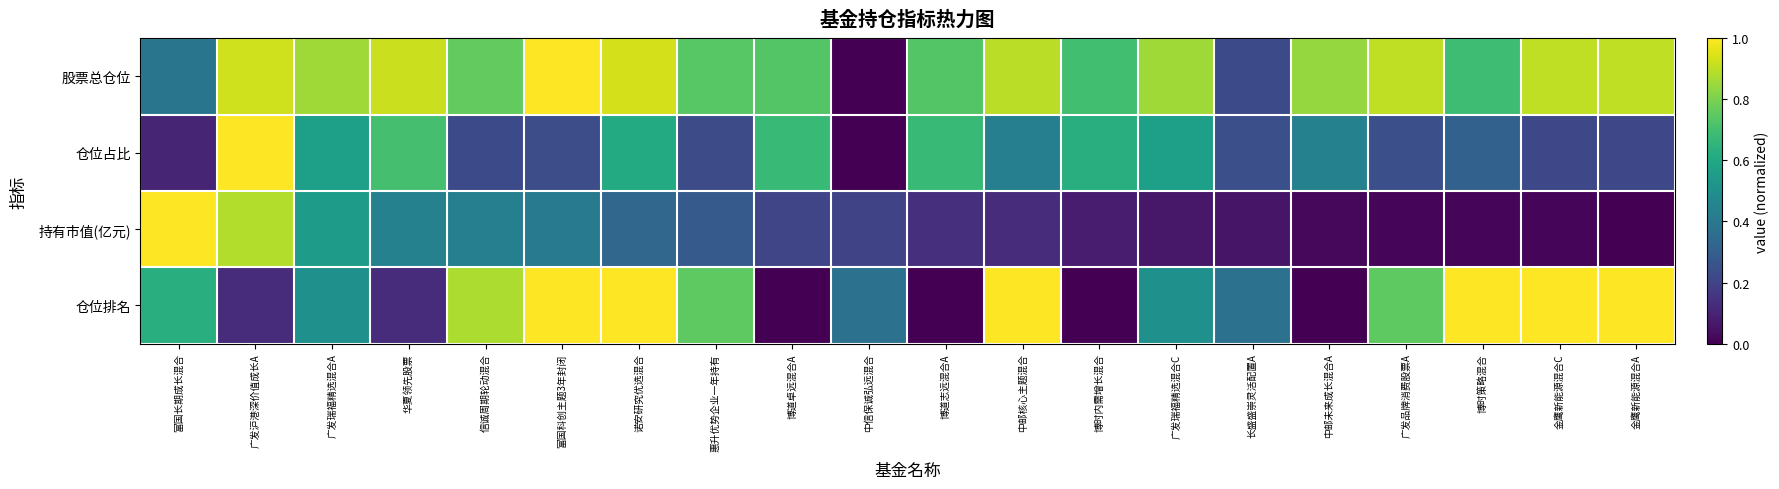

At 博时策略混合, list the series in order from smallest to largest.

持有市值(亿元), 仓位占比, 股票总仓位, 仓位排名